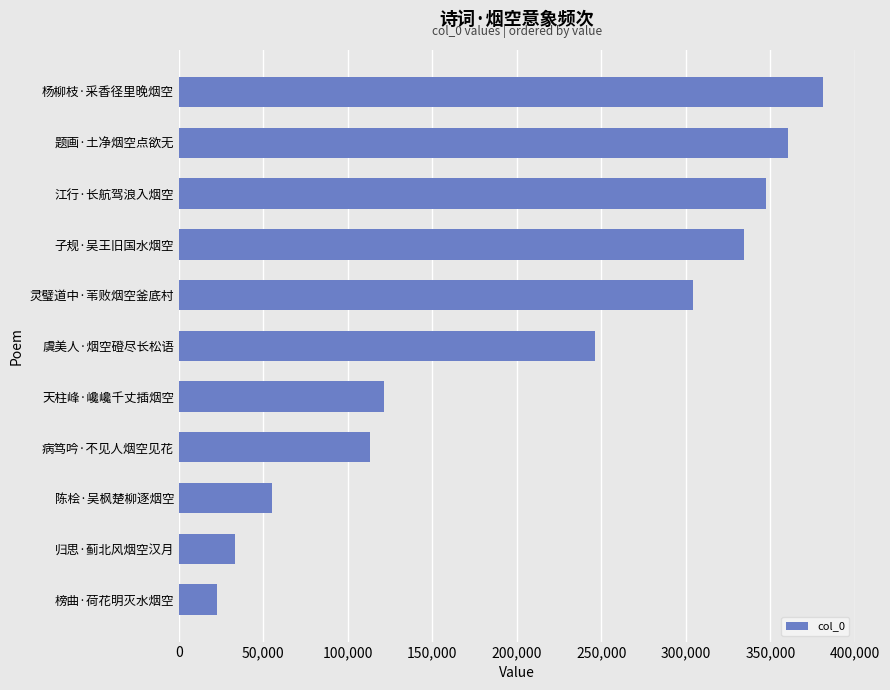

True or false: the data shows 189301 at 天柱峰·巉巉千丈插烟空.

False